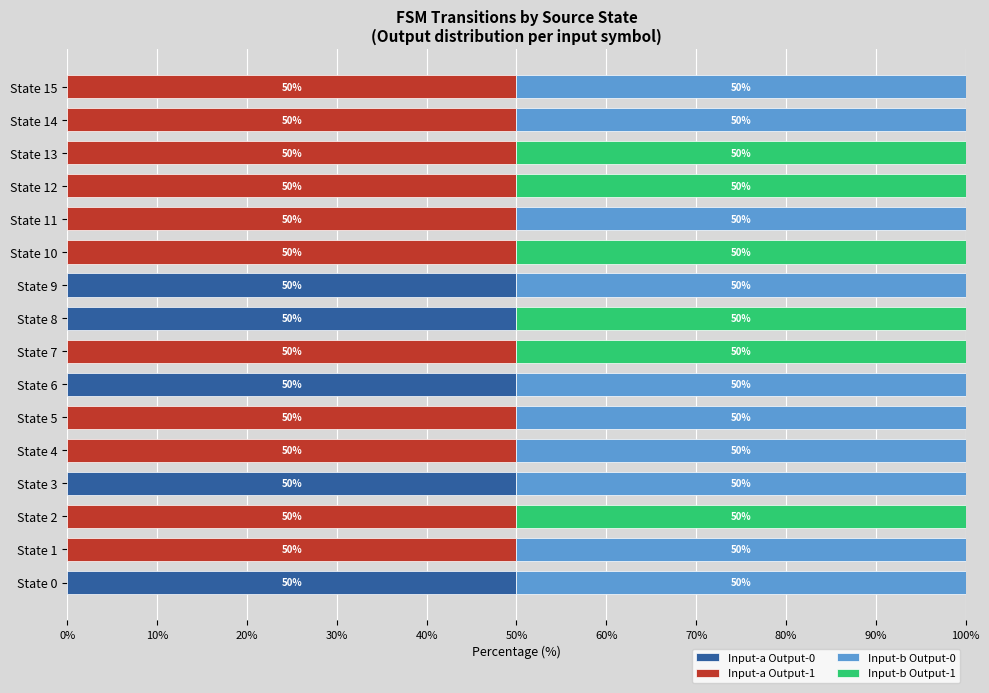

Count the number of categories in the chart.

16